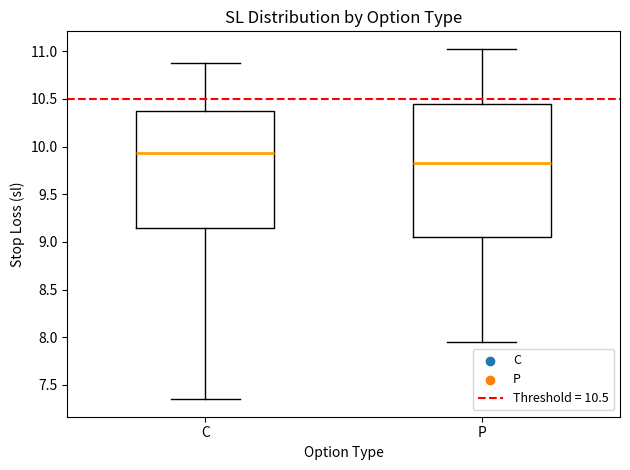

Comparing the boxes themselves (not the whiskers), which one is the tallest?

P